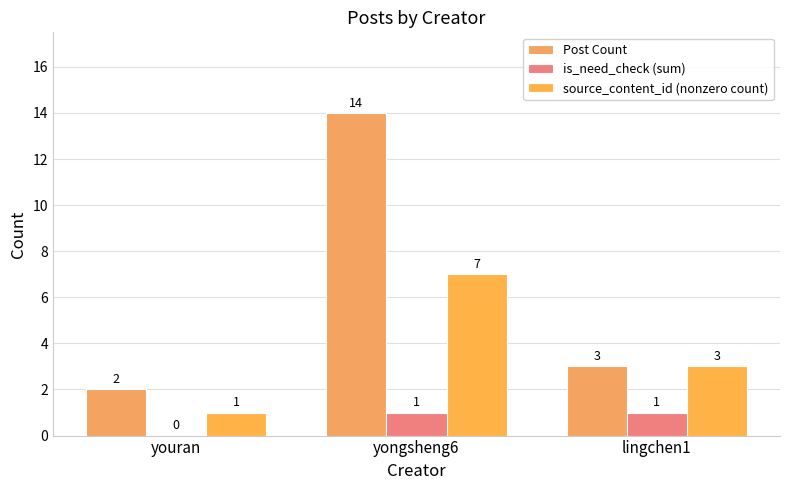

Which series has the largest total across all categories?

Post Count